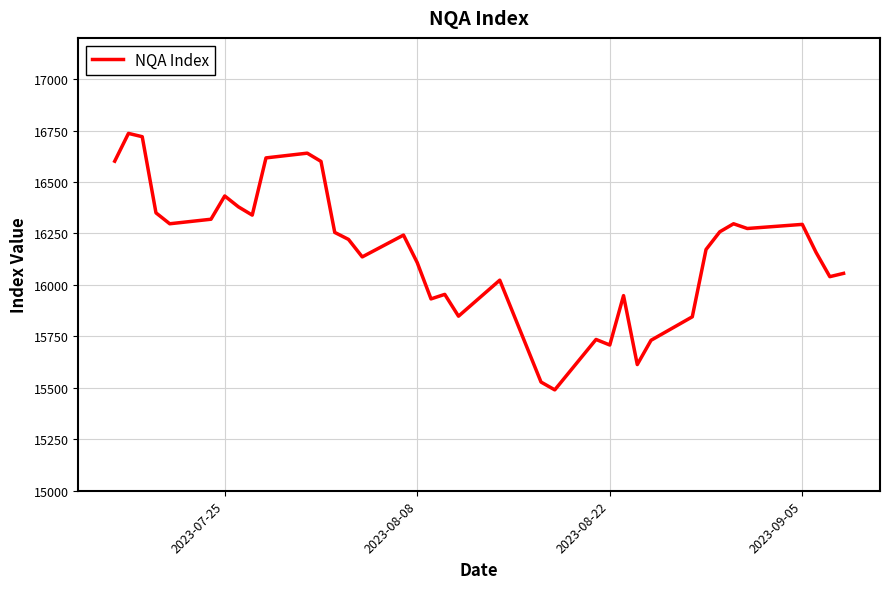

What is the smallest value displayed?

15490